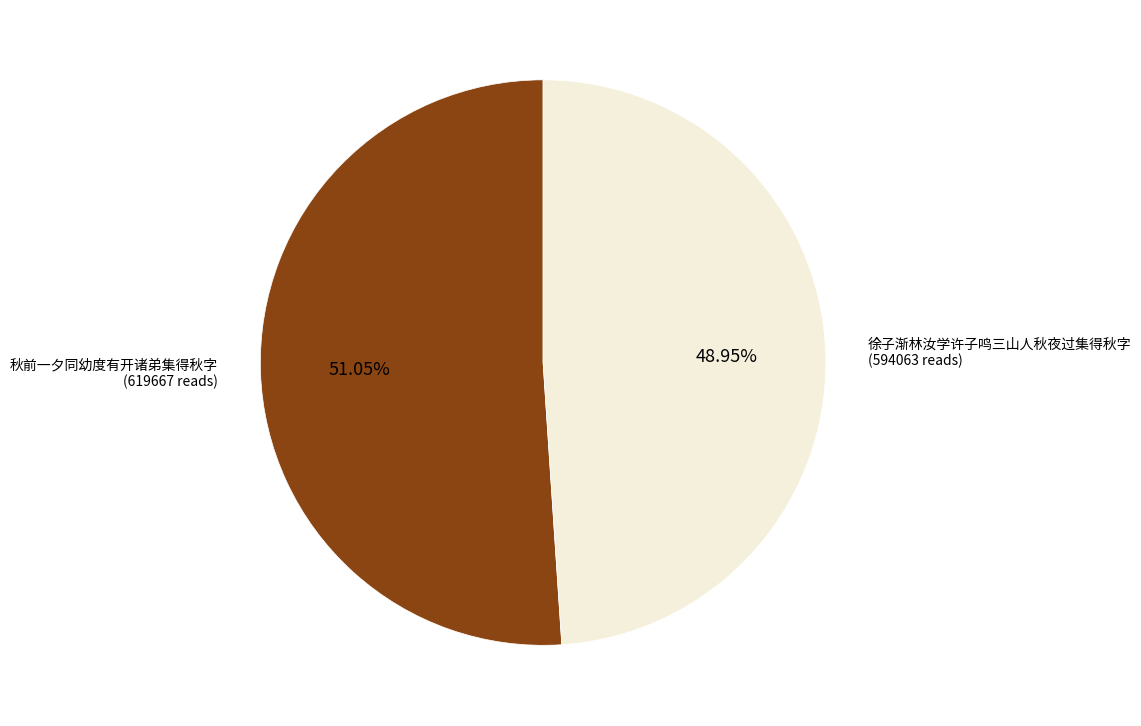

Between 徐子渐林汝学许子鸣三山人秋夜过集得秋字 and 秋前一夕同幼度有开诸弟集得秋字, which is larger?

秋前一夕同幼度有开诸弟集得秋字